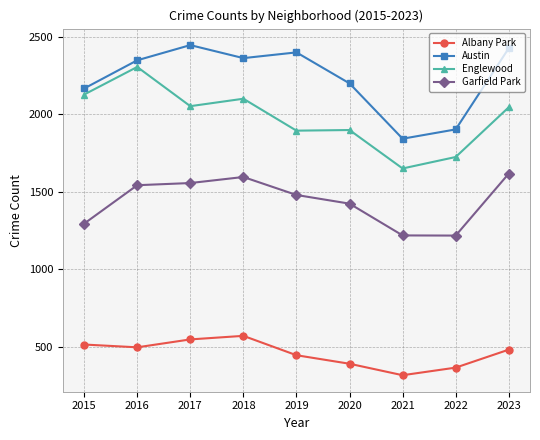

What is the value of the Englewood point at the 1st from the left?

2127